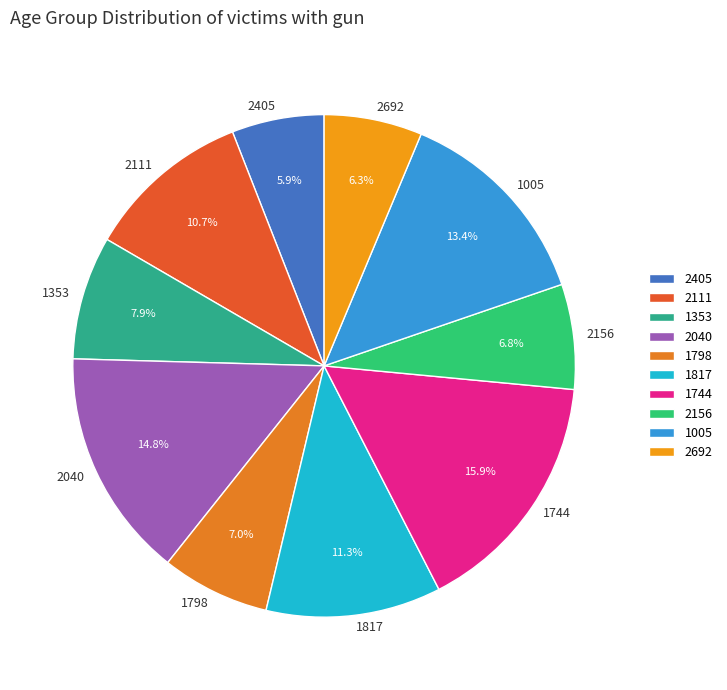

Is 1798 the majority of the pie?

No